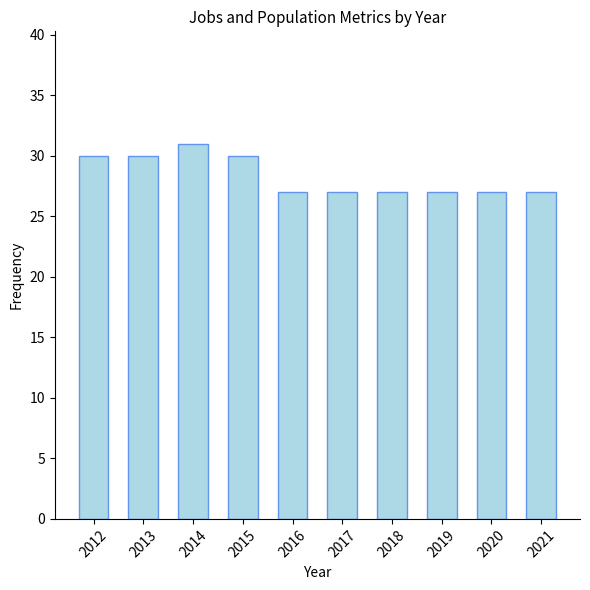

Reading right to left, extract all data points from this chart.

2021=27	2020=27	2019=27	2018=27	2017=27	2016=27	2015=30	2014=31	2013=30	2012=30